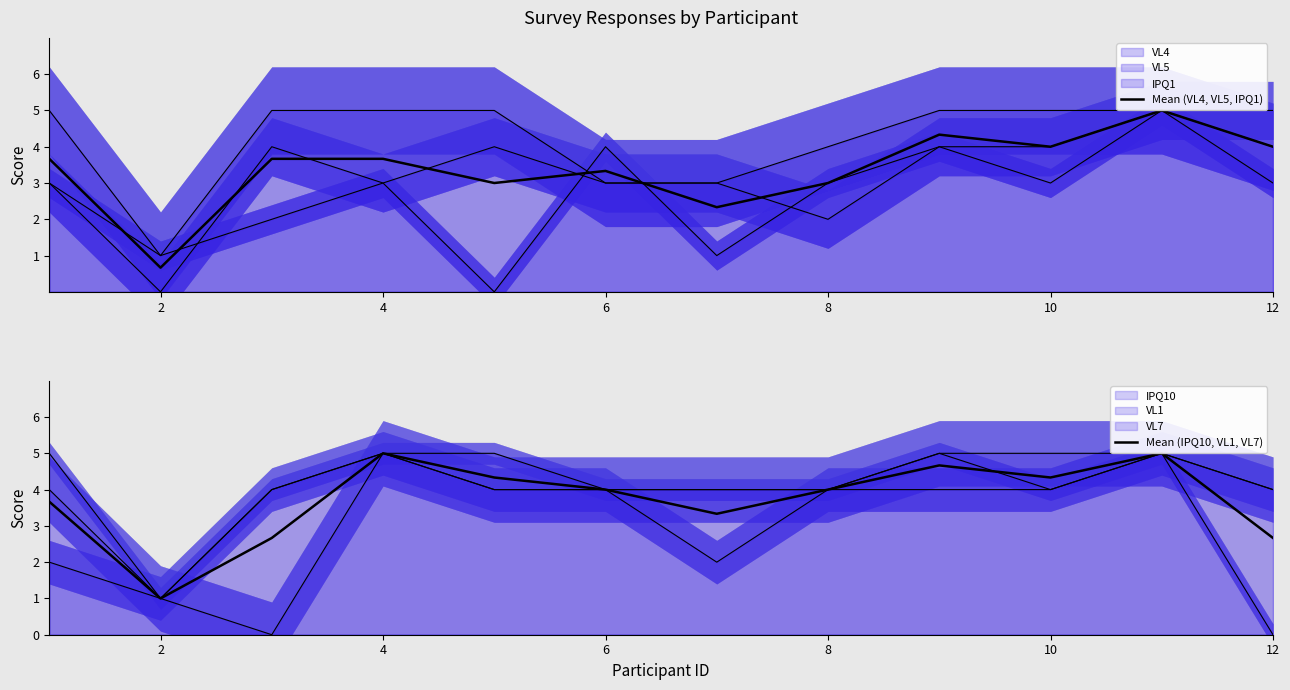

Which category has the lowest value across all series?

2